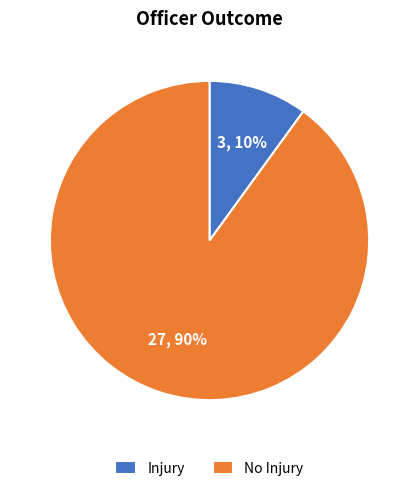

Which category has the biggest portion of the pie?

No Injury